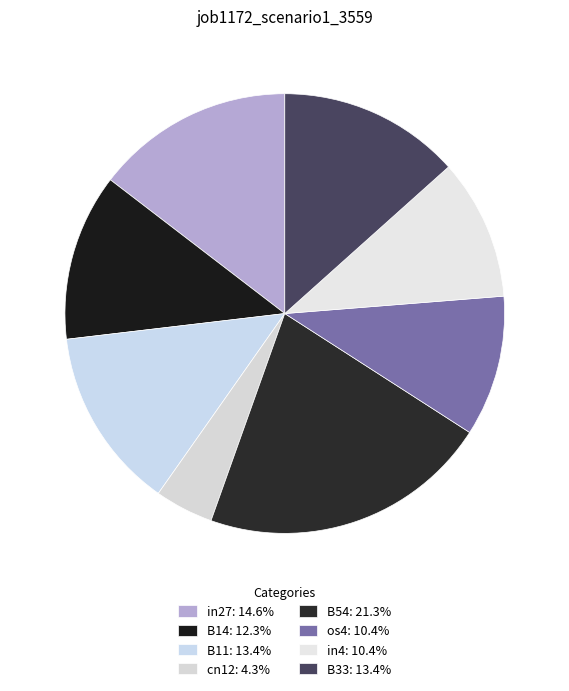

To the nearest percent, what portion does B33 represent?

13%